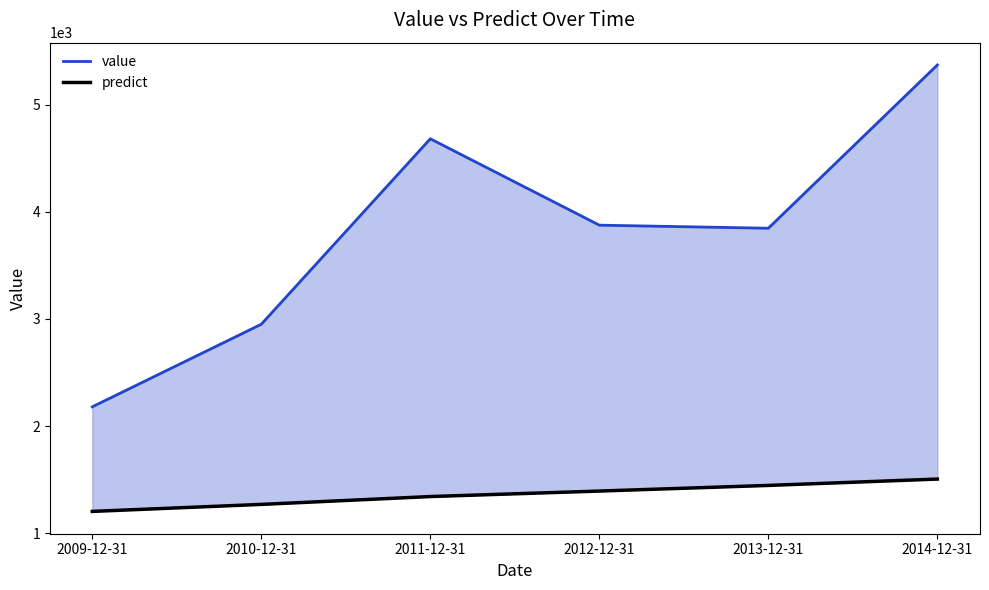

Reading left to right, extract all data points from this chart.

value: 2179.7	2950.3	4681.7	3875.4	3846.6	5370.7
predict: 1203.3	1268.7	1342.0	1393.2	1445.9	1505.2